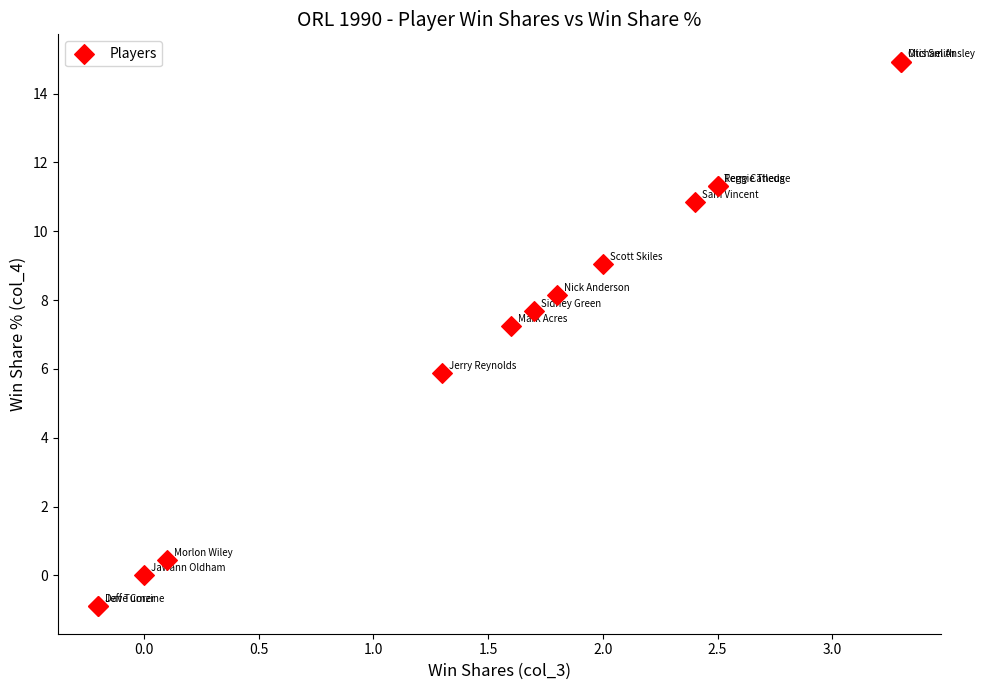

What Y value in the scatter plot is closest to 7?

7.2